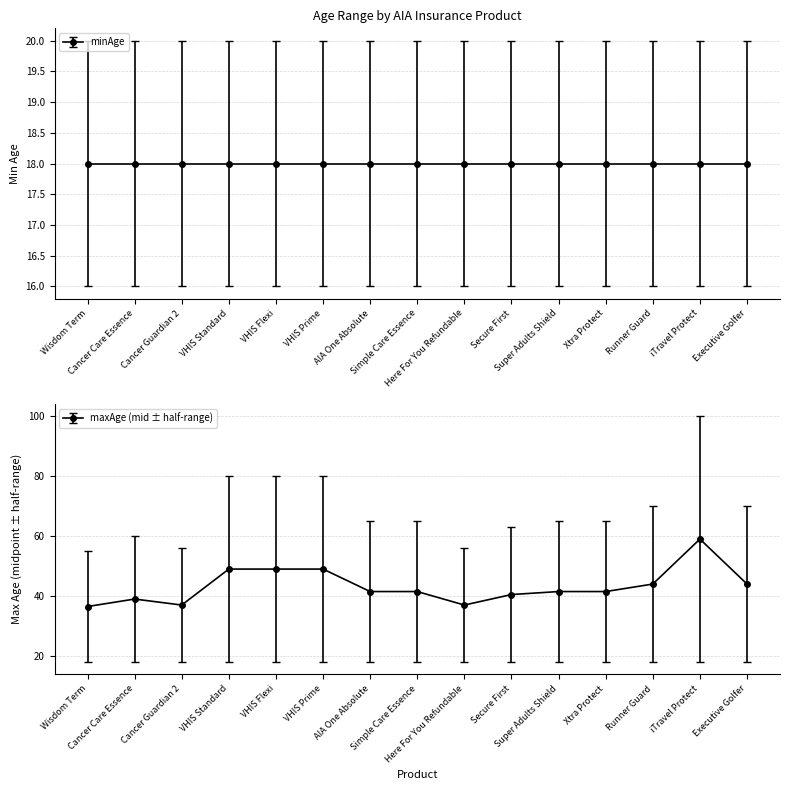

What is the minimum value shown in the chart?

36.5